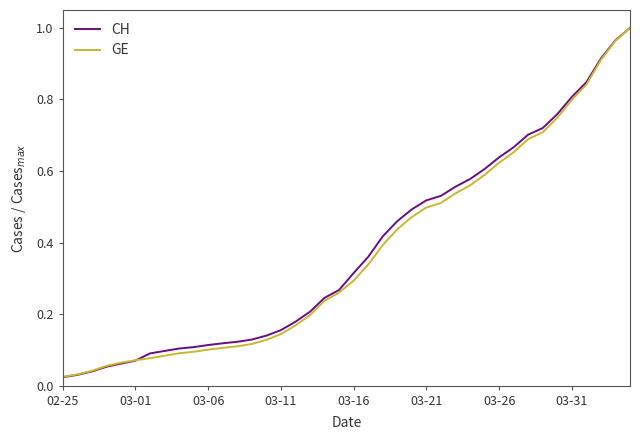

Which series has the widest spread of values?

CH